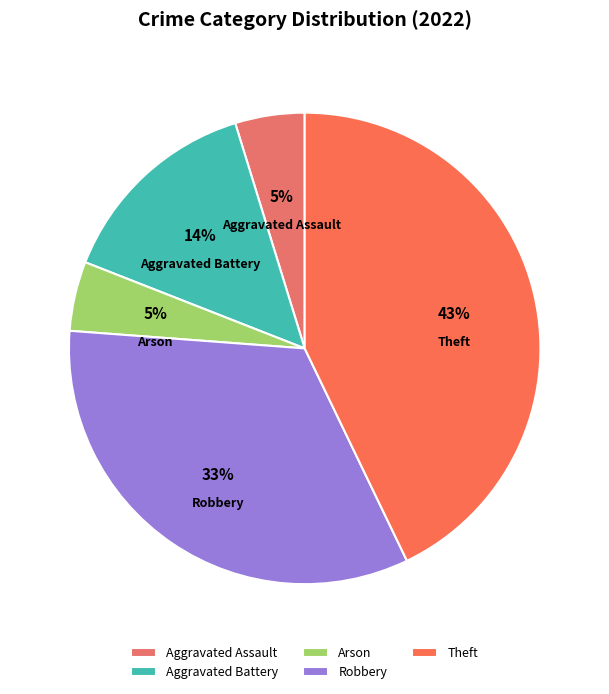

To the nearest percent, what is the difference between the largest and smallest slice percentages?

38%